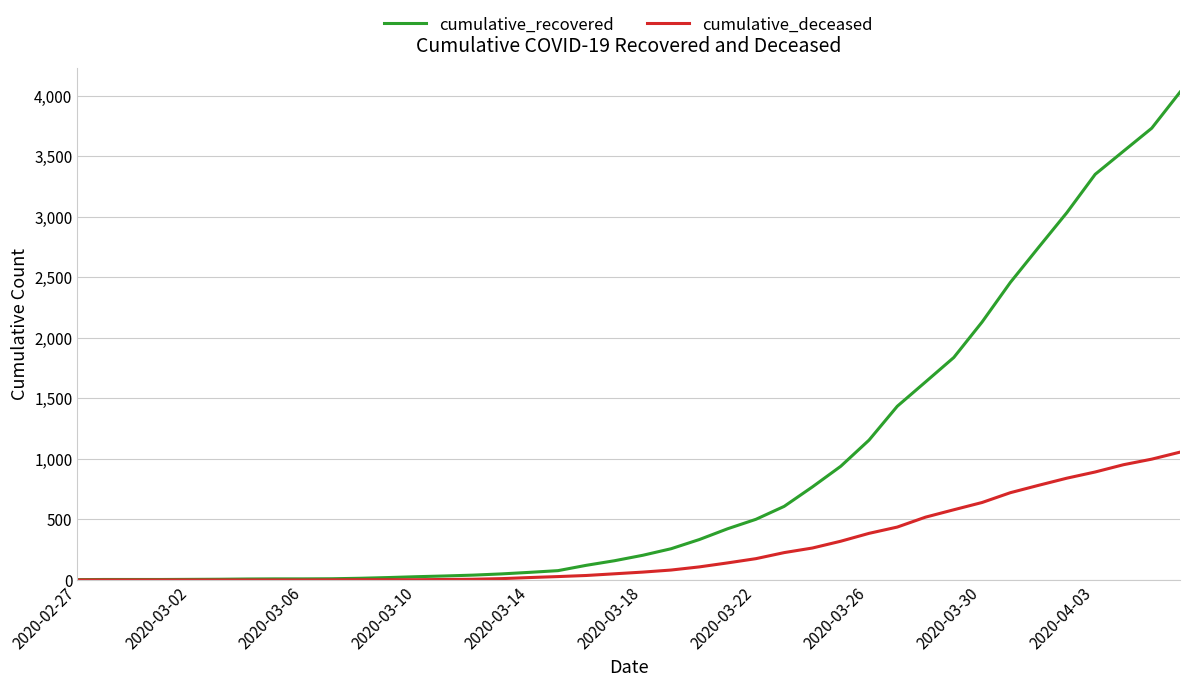

Which series has the largest total across all categories?

cumulative_recovered